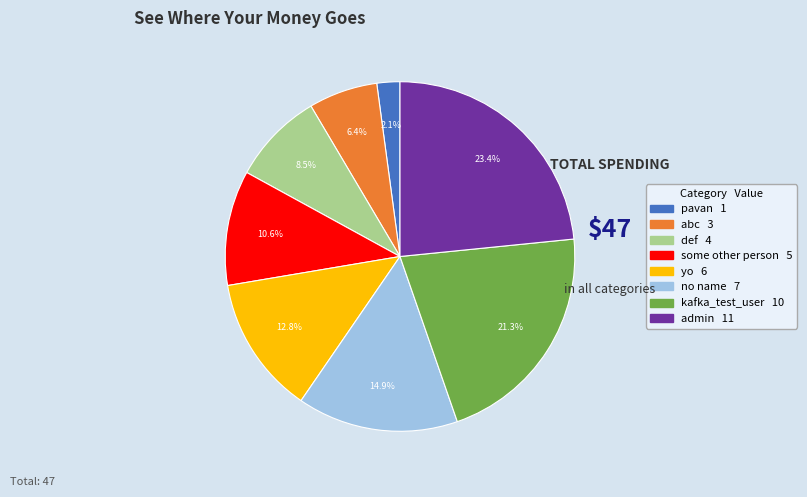

To the nearest percent, what is the combined percentage of no name and admin?

38%